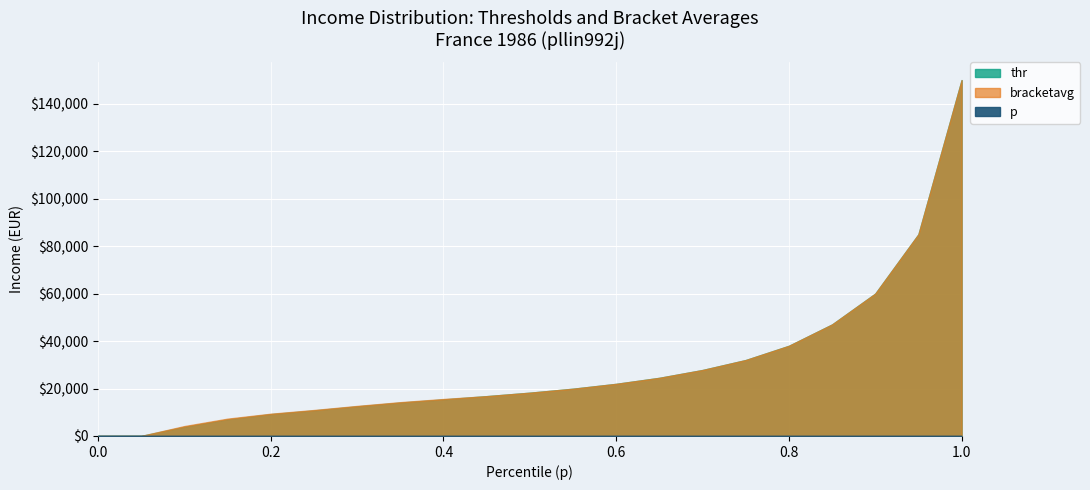

What is the spread (max minus min) of values at 0.3?

12653.9